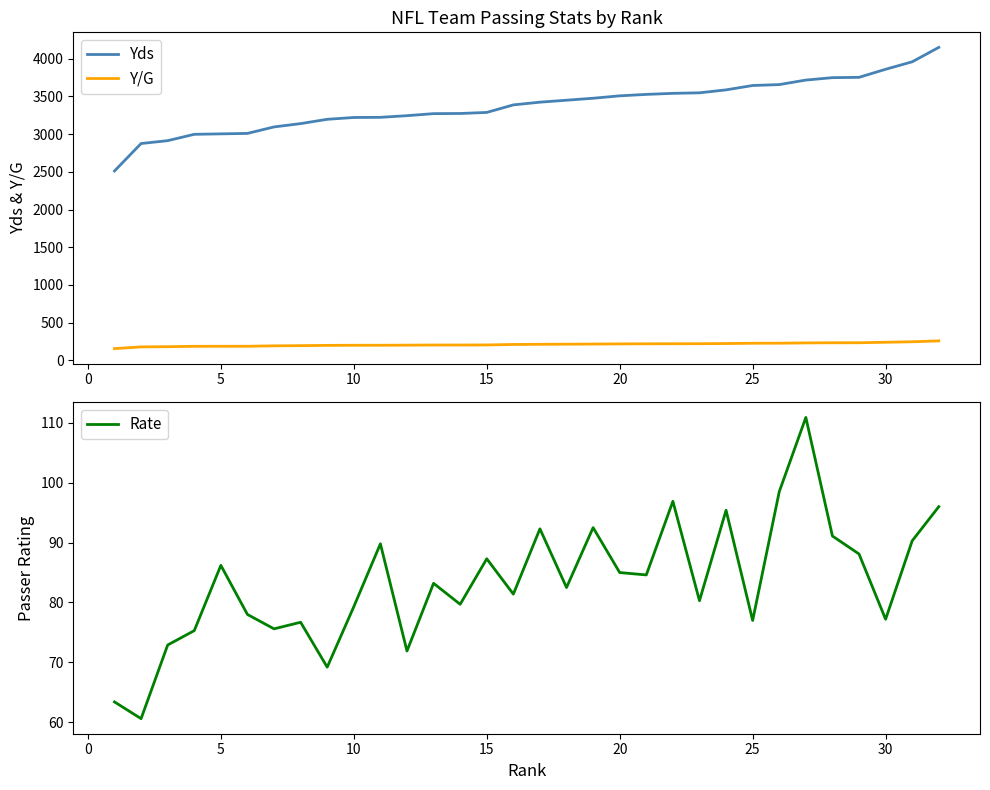

True or false: Yds and Y/G intersect in this chart.

False